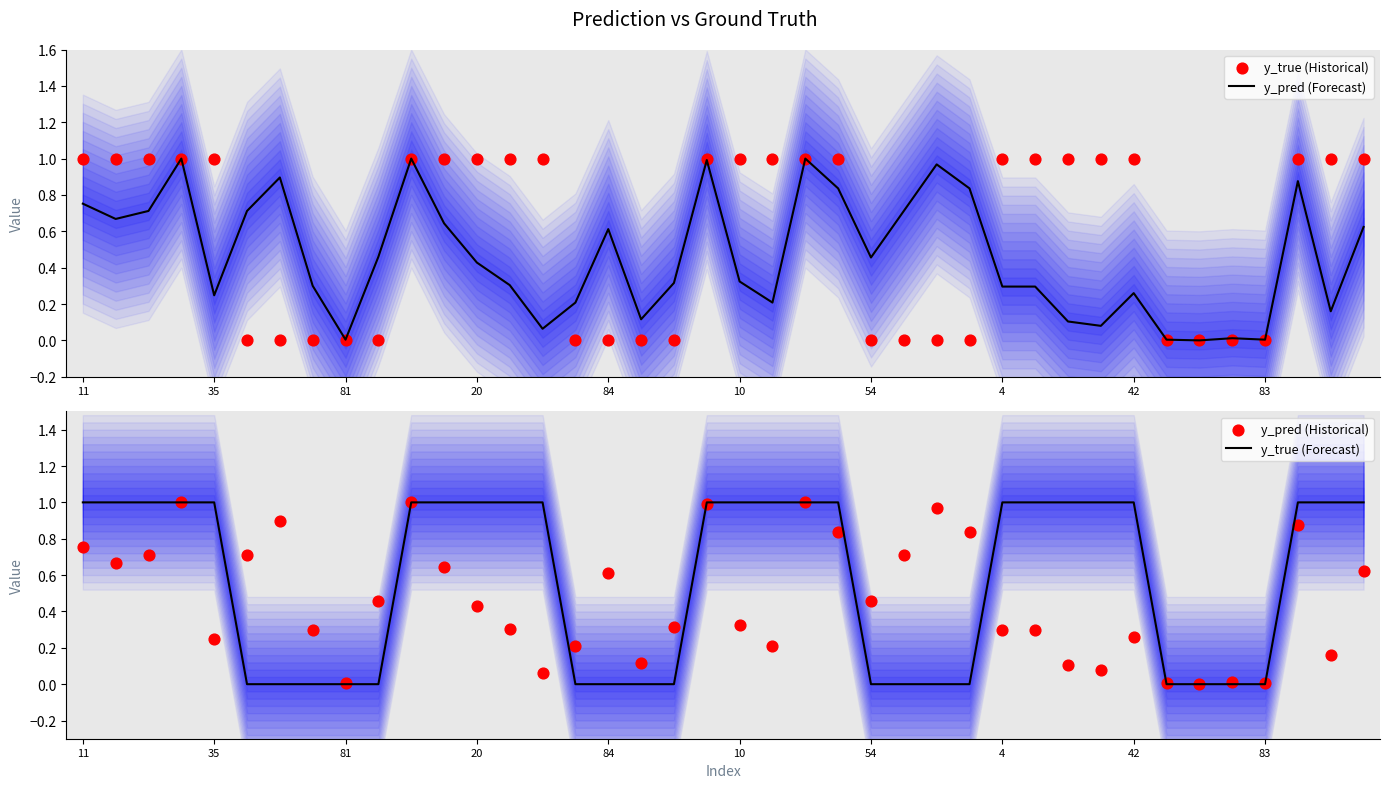

Which series has the widest spread of Y values?

y_pred (Forecast)